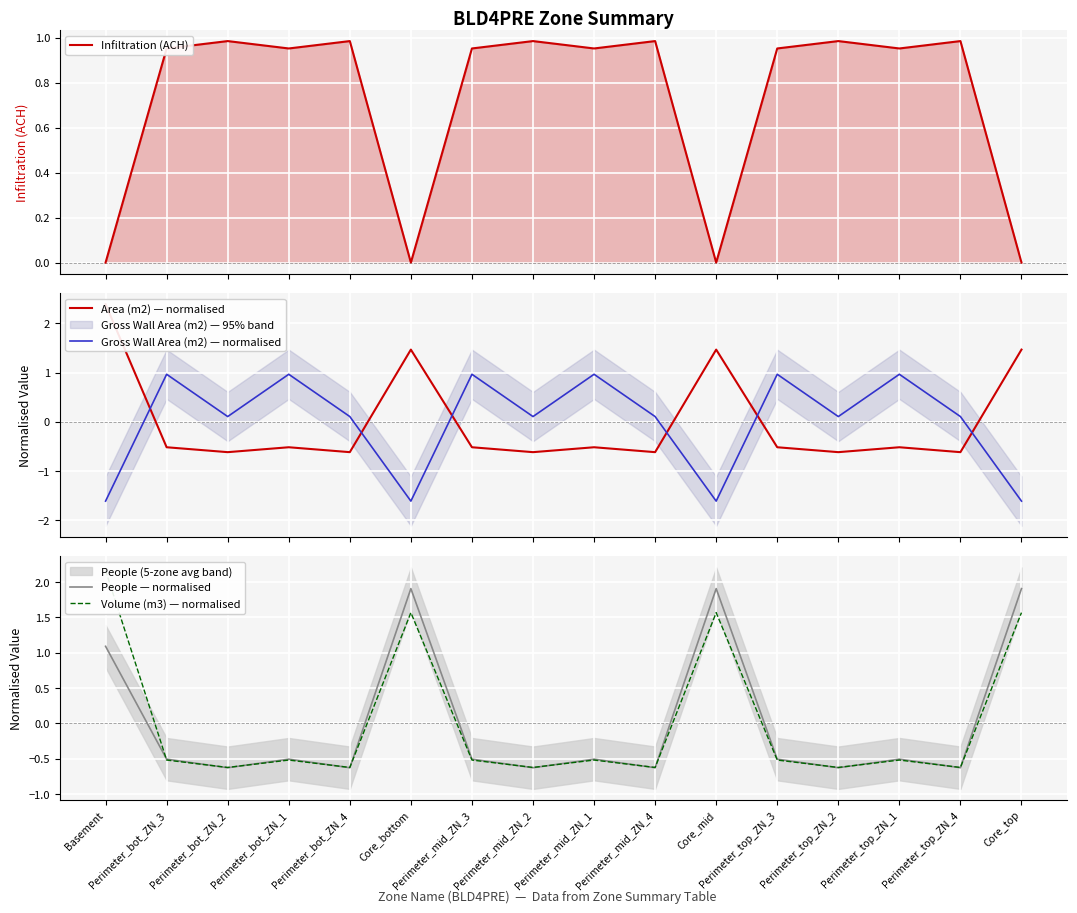

What are all the series names shown in the legend?

Infiltration (ACH), Area (m2) — normalised, Gross Wall Area (m2) — normalised, People — normalised, Volume (m3) — normalised